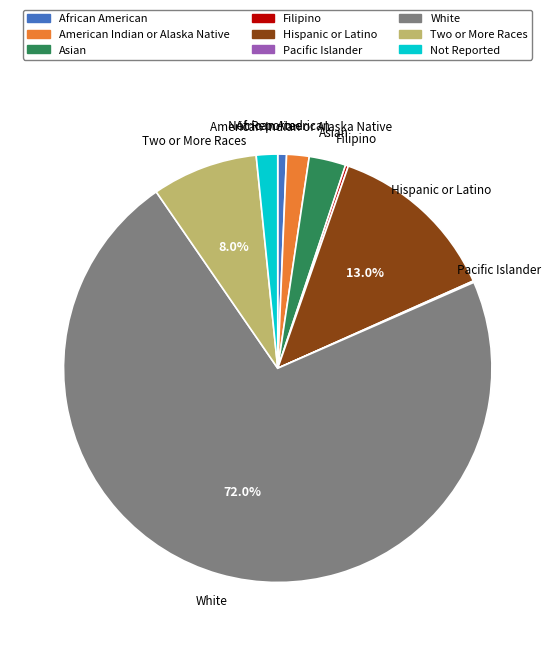

How much of the chart is everything except Two or More Races?

92.0%